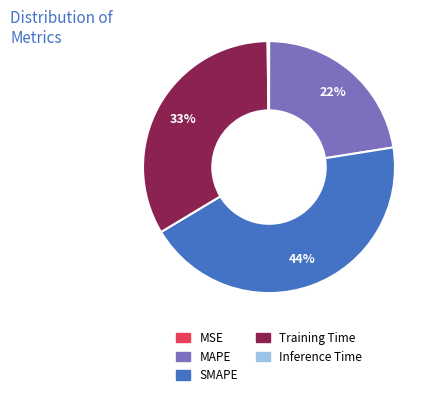

To the nearest percent, what portion does Training Time represent?

33%